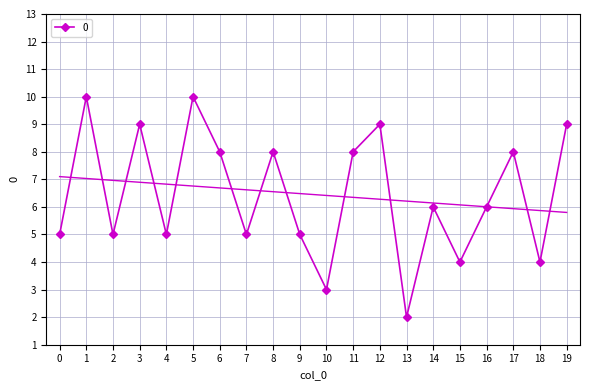

Reading right to left, what are all the values shown in this chart?

9	4	8	6	4	6	2	9	8	3	5	8	5	8	10	5	9	5	10	5